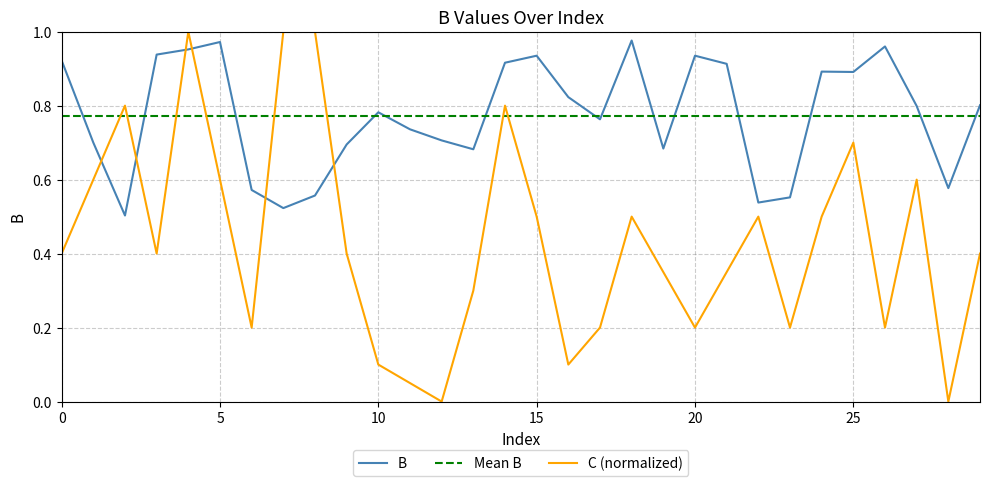

What is the sum of the values at 23 and 10?

1.3